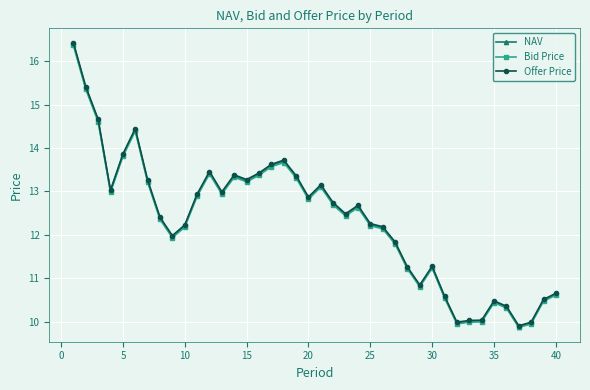

What is the maximum value for Offer Price?

16.4